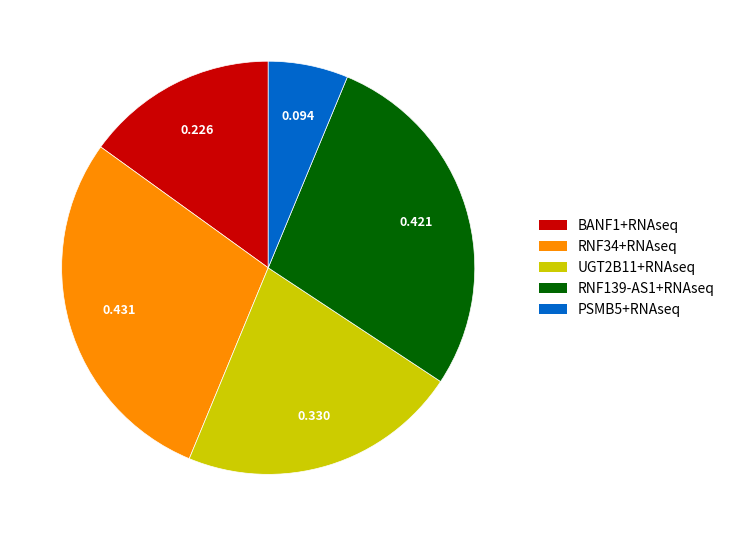

Rank the categories by value from highest to lowest.

RNF34+RNAseq, RNF139-AS1+RNAseq, UGT2B11+RNAseq, BANF1+RNAseq, PSMB5+RNAseq